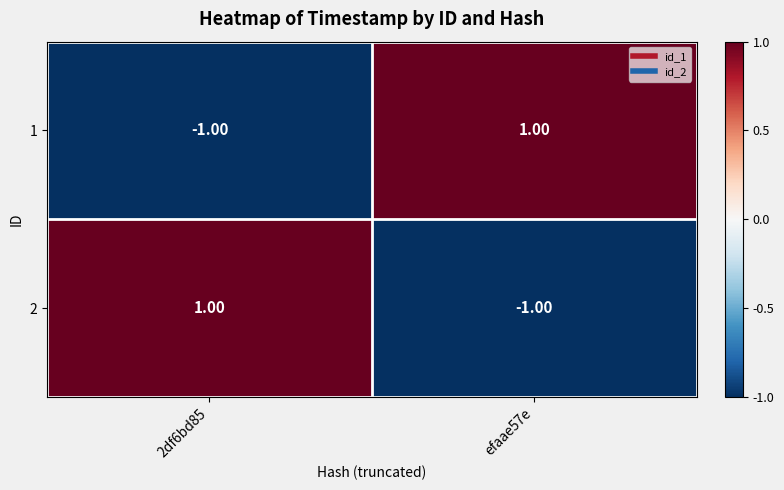

How many categories are shown in the chart?

2